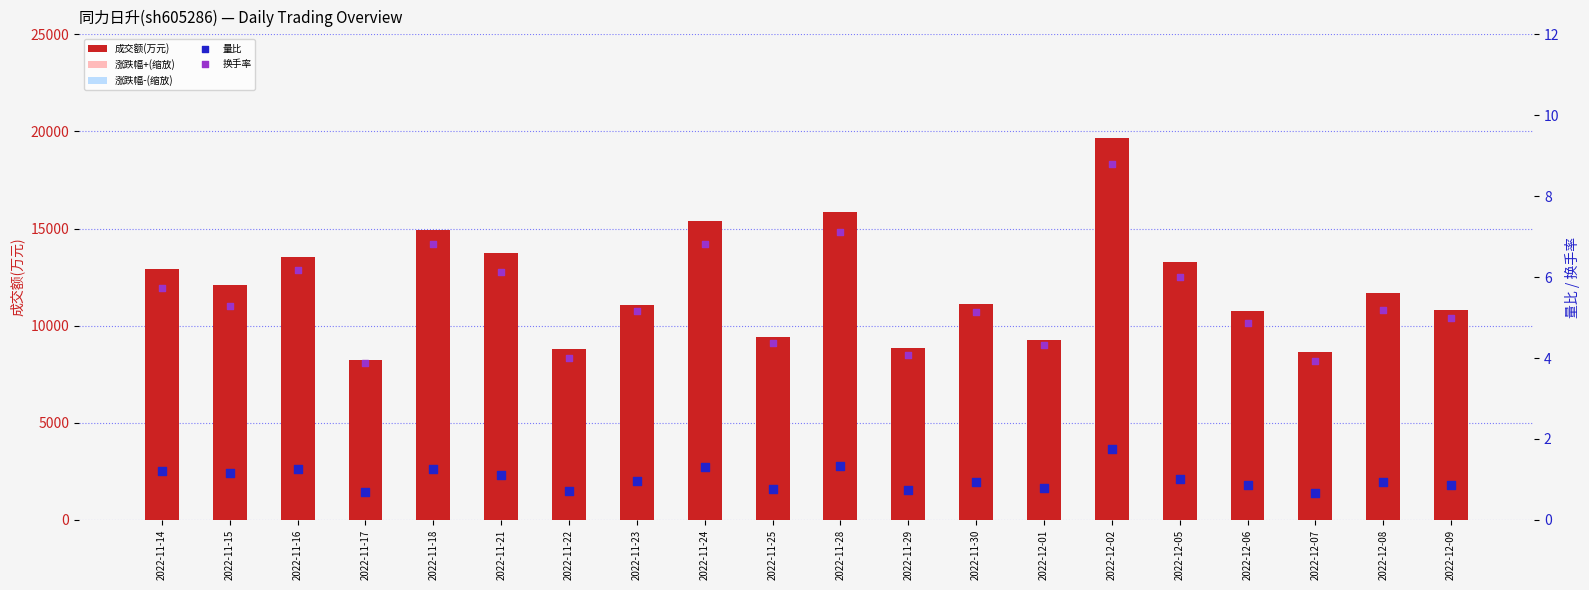

Is the value of 换手率 at 2022-12-02 greater than the value of 涨跌幅-(缩放) at 2022-11-24?

Yes